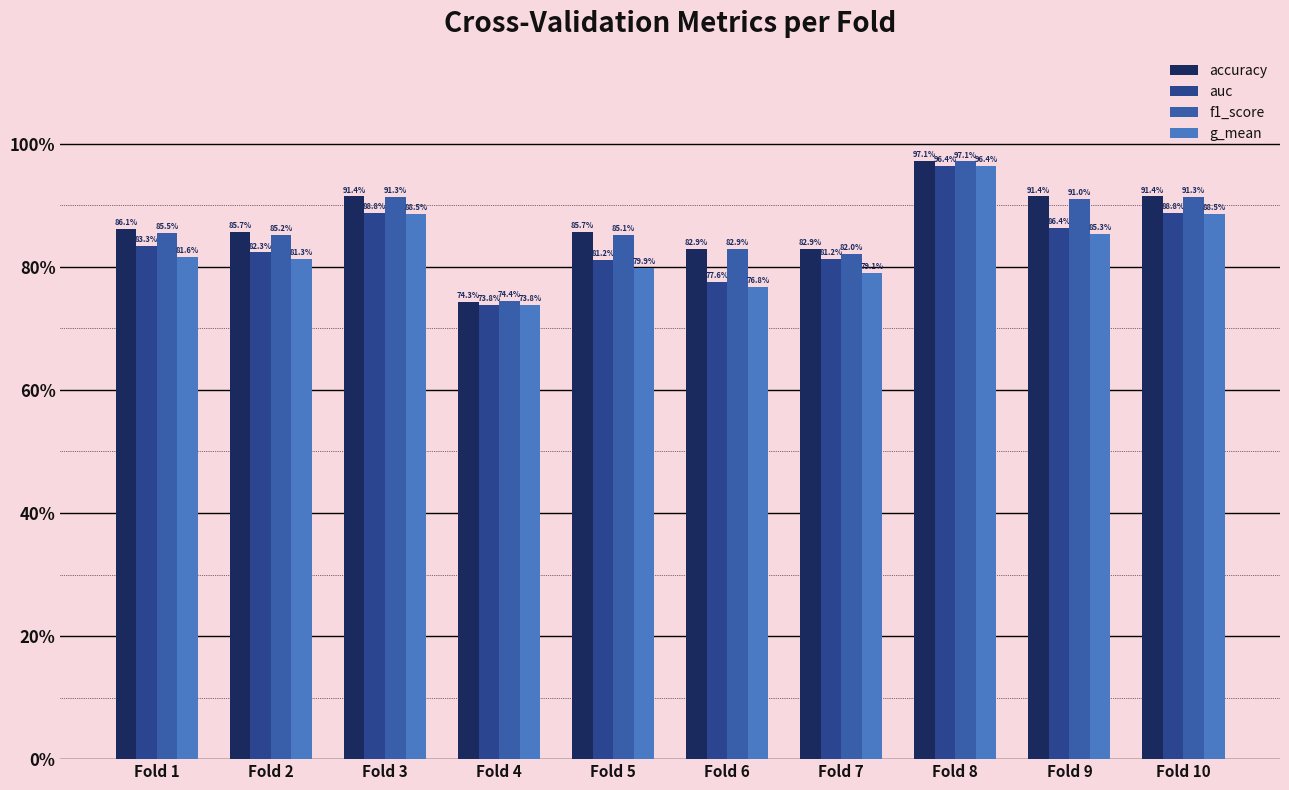

The g_mean series shows 0.8 at Fold 5. True or false?

True